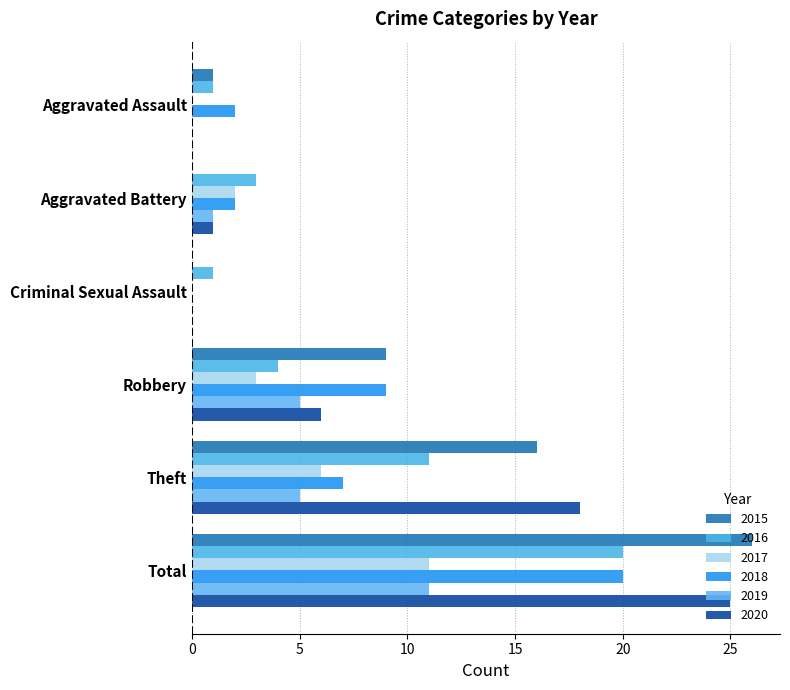

What is the difference between the 2019 values at Total and Aggravated Assault?

11